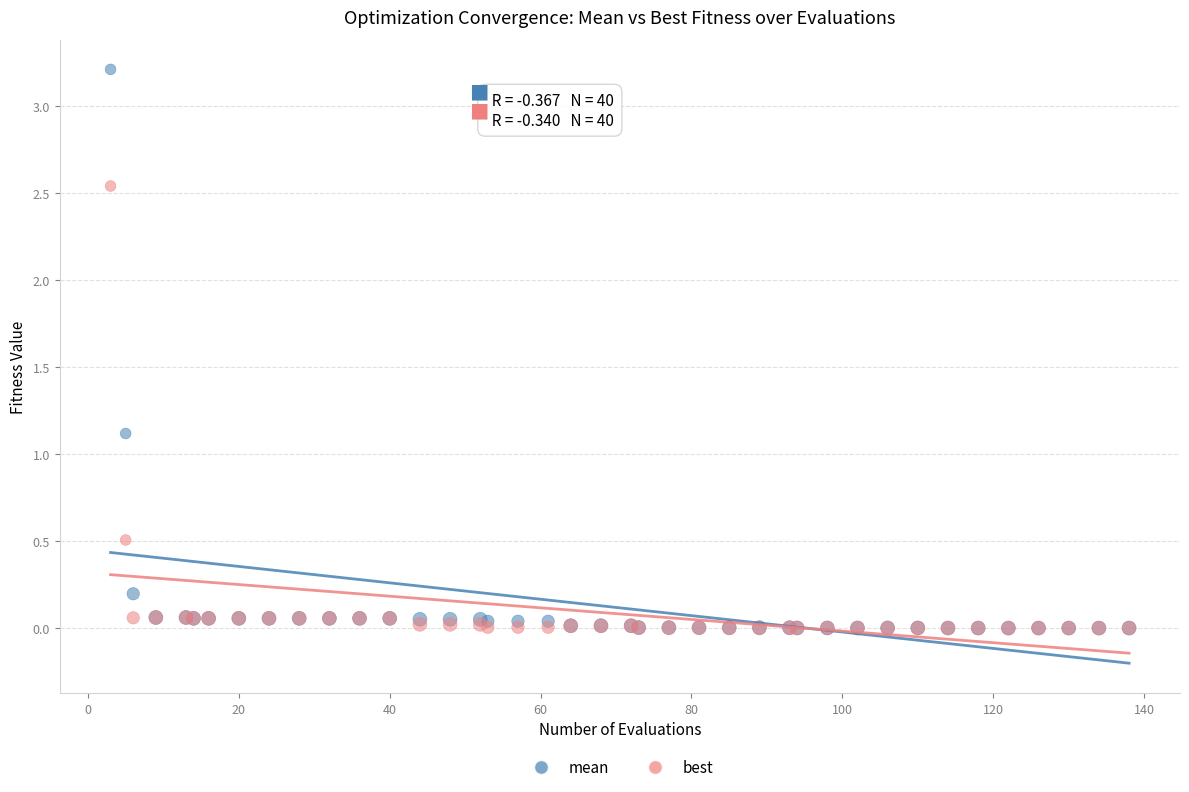

Which series has the widest spread of Y values?

mean